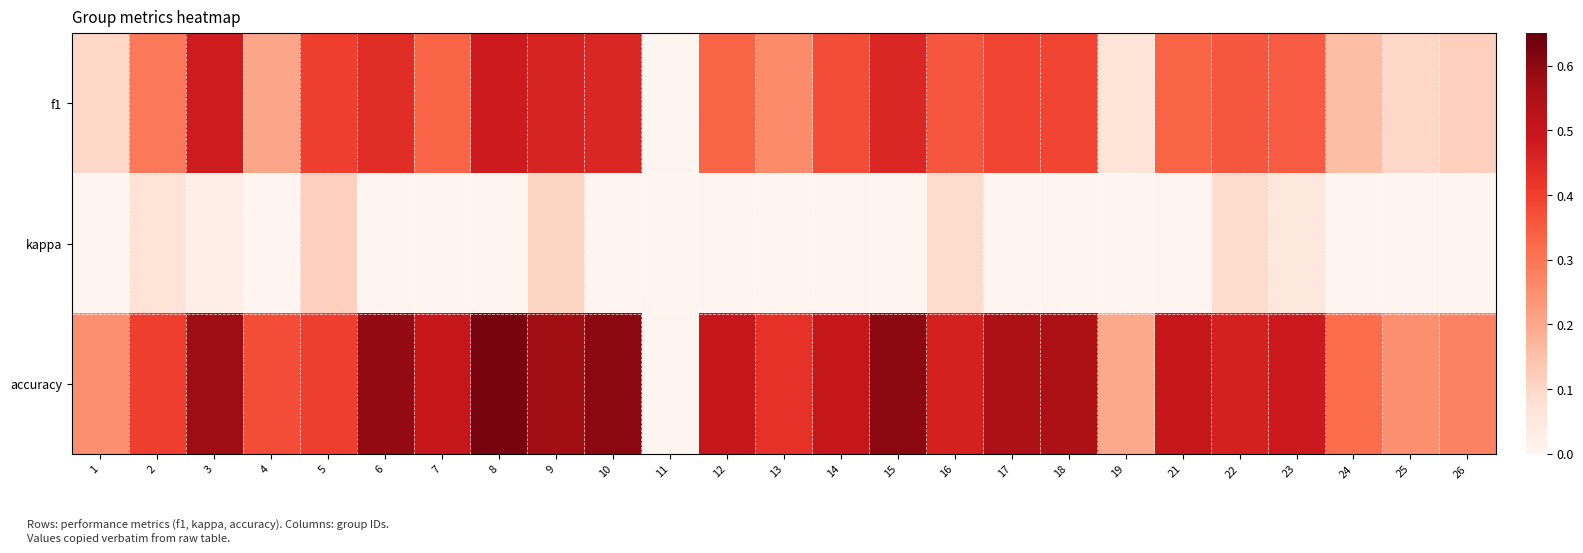

At 9, list the series in order from largest to smallest.

accuracy, f1, kappa